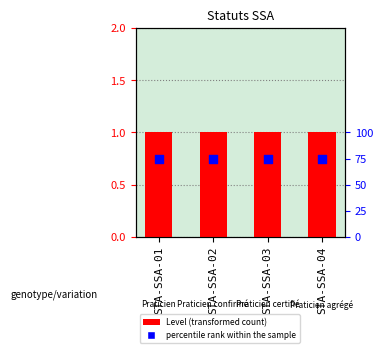

Which series contains the lowest Y value?

Level